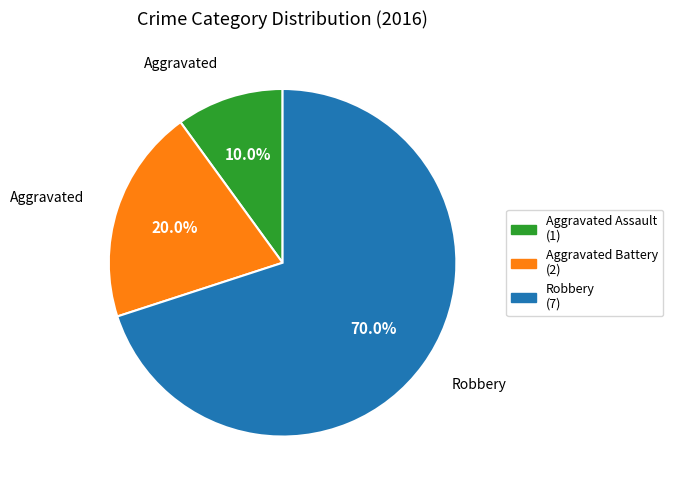

What percentage is NOT represented by Robbery?

30.0%